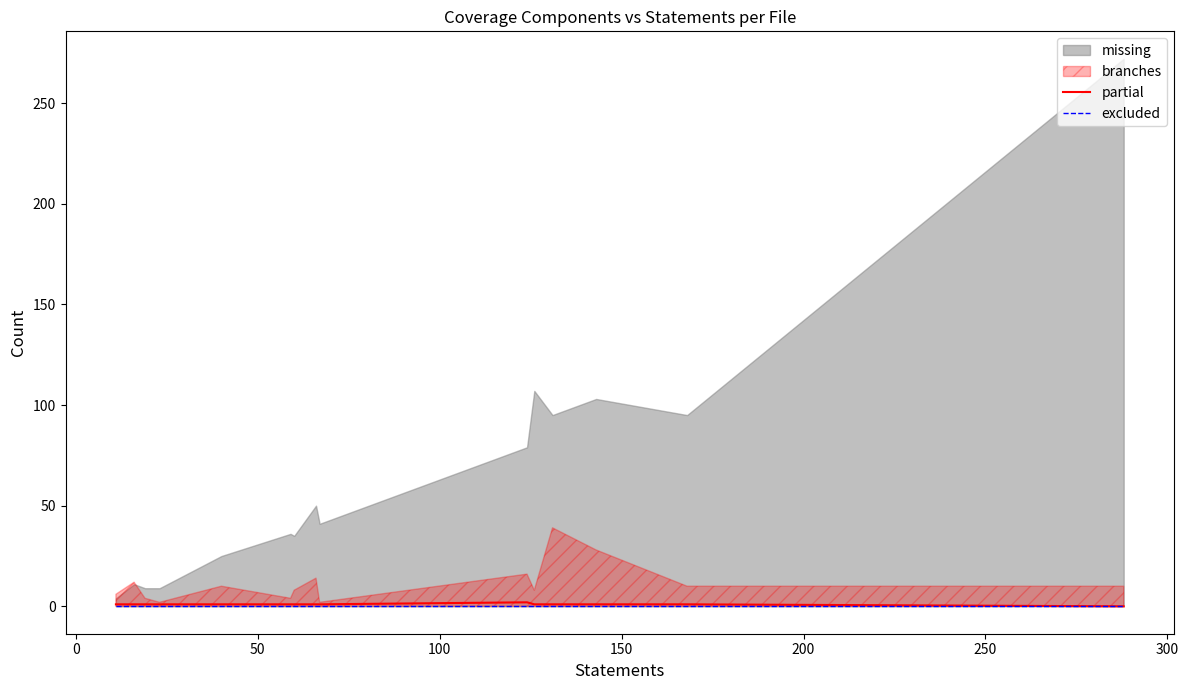

How many data points in partial are above 1?

1